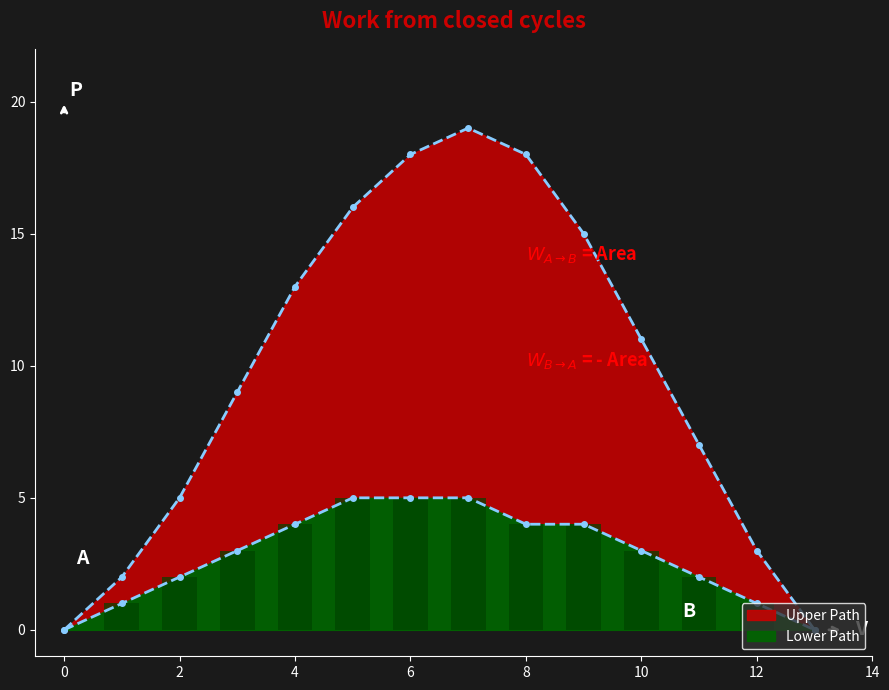

What is the difference between the maximum and minimum values in the Upper Path series?

19